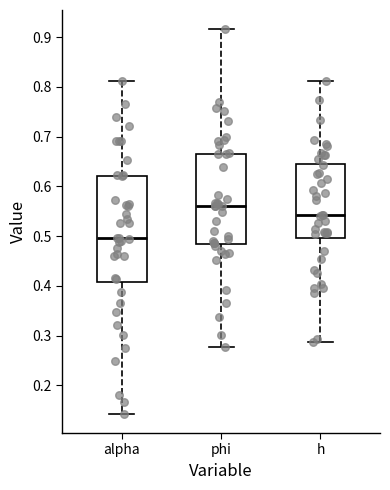

Where does the lower whisker of the box for alpha end on the y-axis? The values are not printed on the chart, so give them approximately, as read against the axis.

0.14